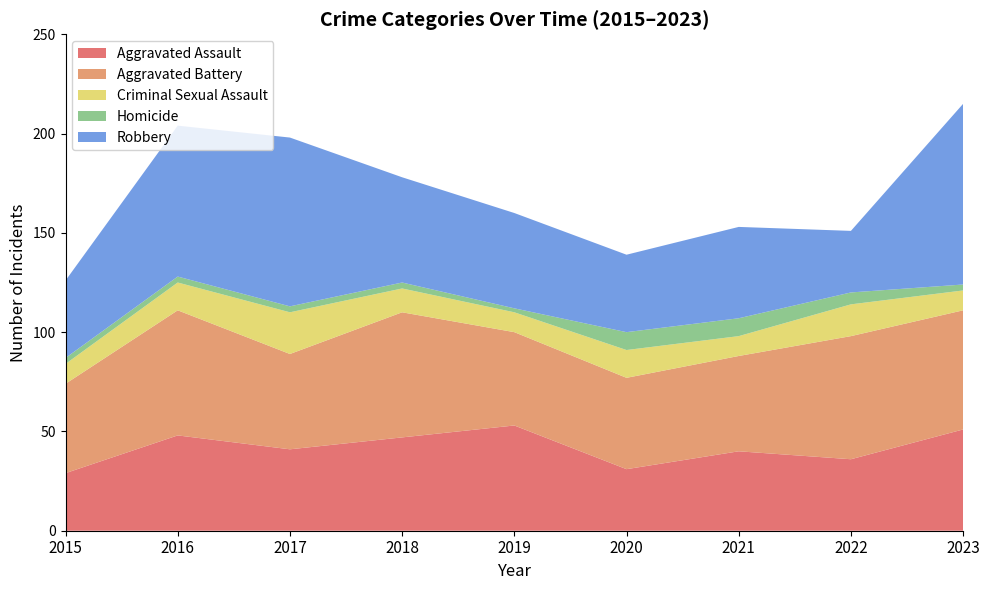

Reading left to right, what are all the values shown in this chart?

Aggravated Assault: 2015=29	2016=48	2017=41	2018=47	2019=53	2020=31	2021=40	2022=36	2023=51
Aggravated Battery: 2015=45	2016=63	2017=48	2018=63	2019=47	2020=46	2021=48	2022=62	2023=60
Criminal Sexual Assault: 2015=10	2016=14	2017=21	2018=12	2019=10	2020=14	2021=10	2022=16	2023=10
Homicide: 2015=3	2016=3	2017=3	2018=3	2019=2	2020=9	2021=9	2022=6	2023=3
Robbery: 2015=39	2016=76	2017=85	2018=53	2019=48	2020=39	2021=46	2022=31	2023=91